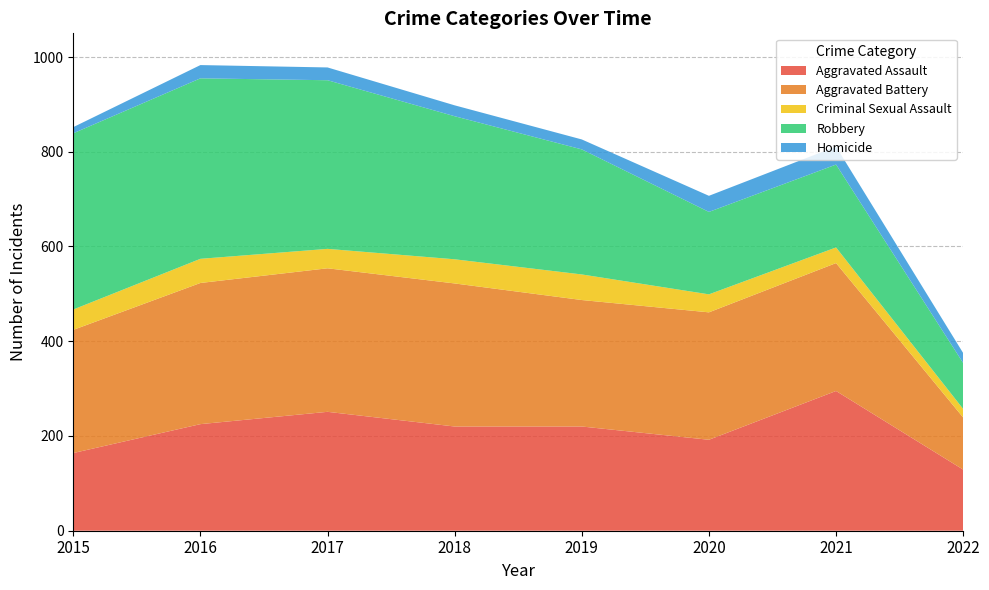

Reading left to right, what are all the values shown in this chart?

Aggravated Assault: 164	225	251	220	220	192	295	129
Aggravated Battery: 260	298	303	302	267	269	270	110
Criminal Sexual Assault: 43	51	41	51	54	38	33	18
Robbery: 372	381	356	302	264	174	175	97
Homicide: 13	28	27	23	21	34	38	21